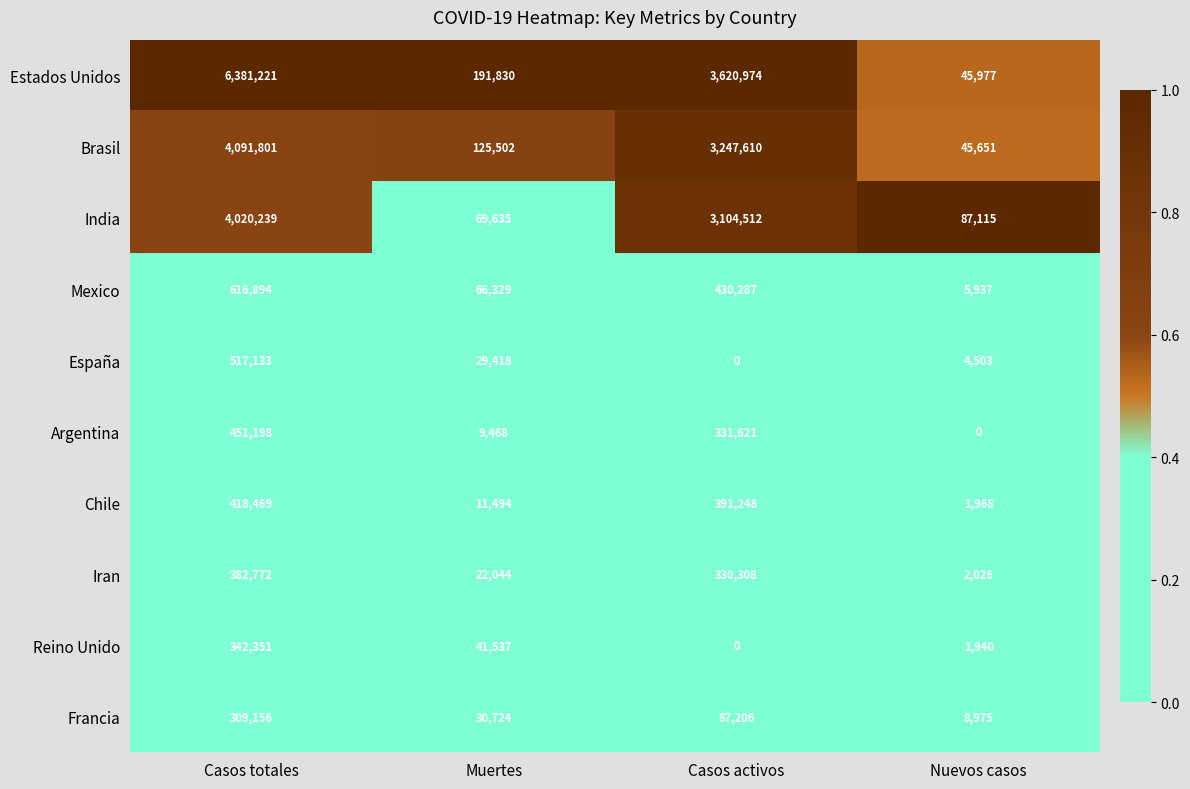

Which series changed the most between Muertes and Nuevos casos?

Estados Unidos